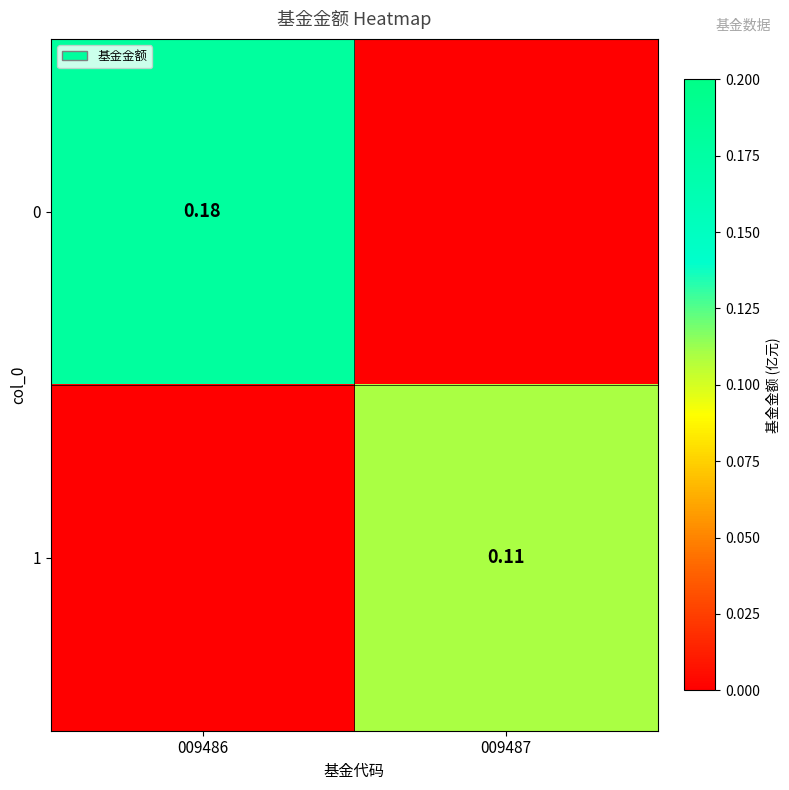

Which has a higher value, 009487 or 009486?

009486